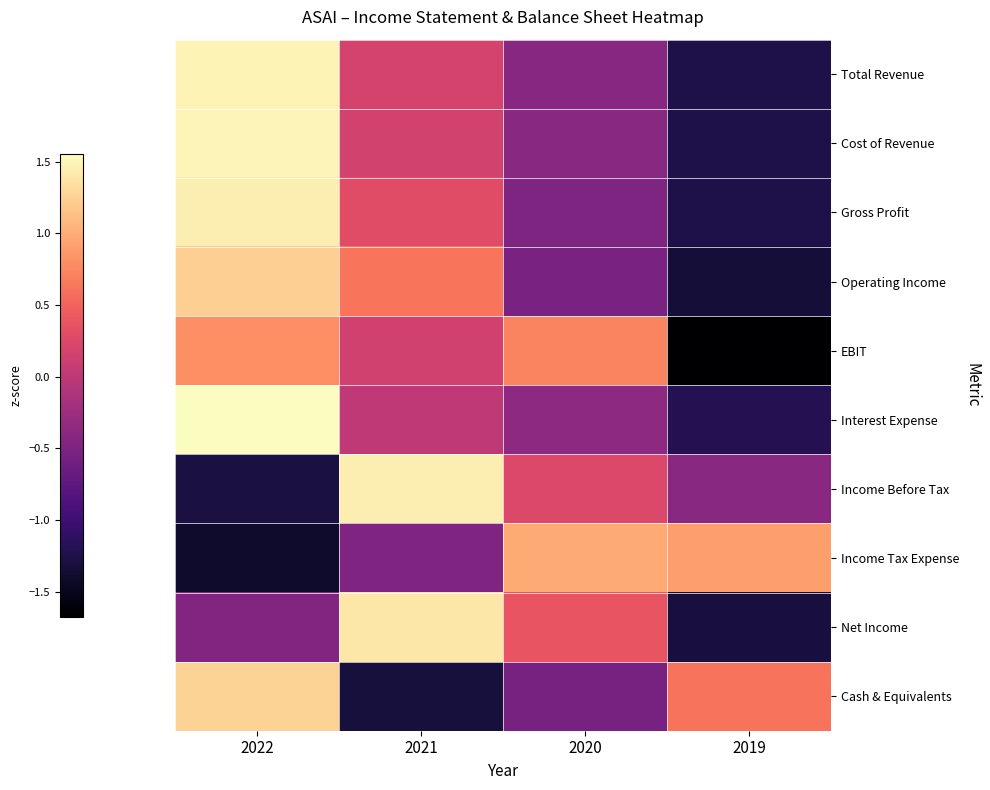

Reading left to right, list all the values displayed in this chart.

Total Revenue: 2022=1.5	2021=0.2	2020=-0.4	2019=-1.2
Cost of Revenue: 2022=1.5	2021=0.2	2020=-0.4	2019=-1.2
Gross Profit: 2022=1.5	2021=0.3	2020=-0.5	2019=-1.2
Operating Income: 2022=1.2	2021=0.6	2020=-0.5	2019=-1.3
EBIT: 2022=0.8	2021=0.1	2020=0.7	2019=-1.7
Interest Expense: 2022=1.6	2021=0.0	2020=-0.4	2019=-1.2
Income Before Tax: 2022=-1.3	2021=1.4	2020=0.3	2019=-0.4
Income Tax Expense: 2022=-1.4	2021=-0.5	2020=1.0	2019=0.9
Net Income: 2022=-0.5	2021=1.4	2020=0.4	2019=-1.3
Cash & Equivalents: 2022=1.3	2021=-1.3	2020=-0.6	2019=0.6